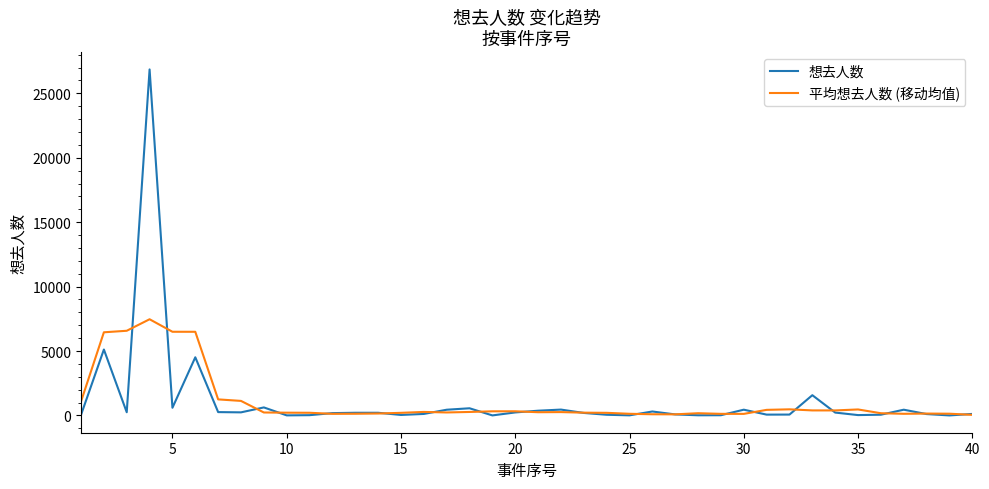

Which series has the largest range (max minus min)?

想去人数